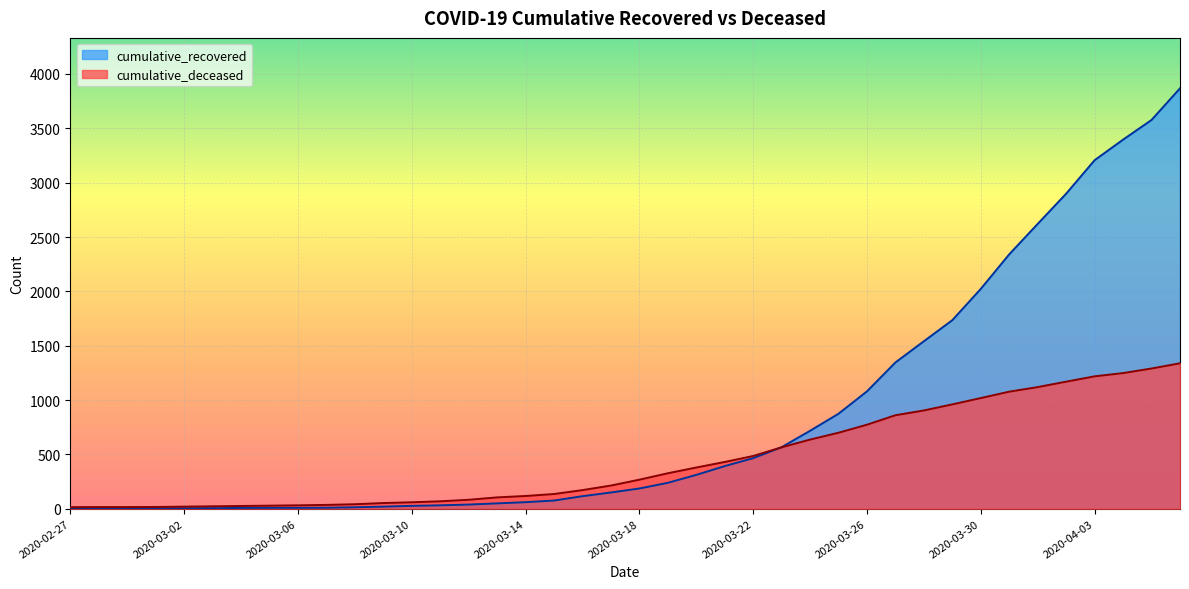

What is the sum of the cumulative_recovered values at 2020-04-02 and 2020-04-01?

5520